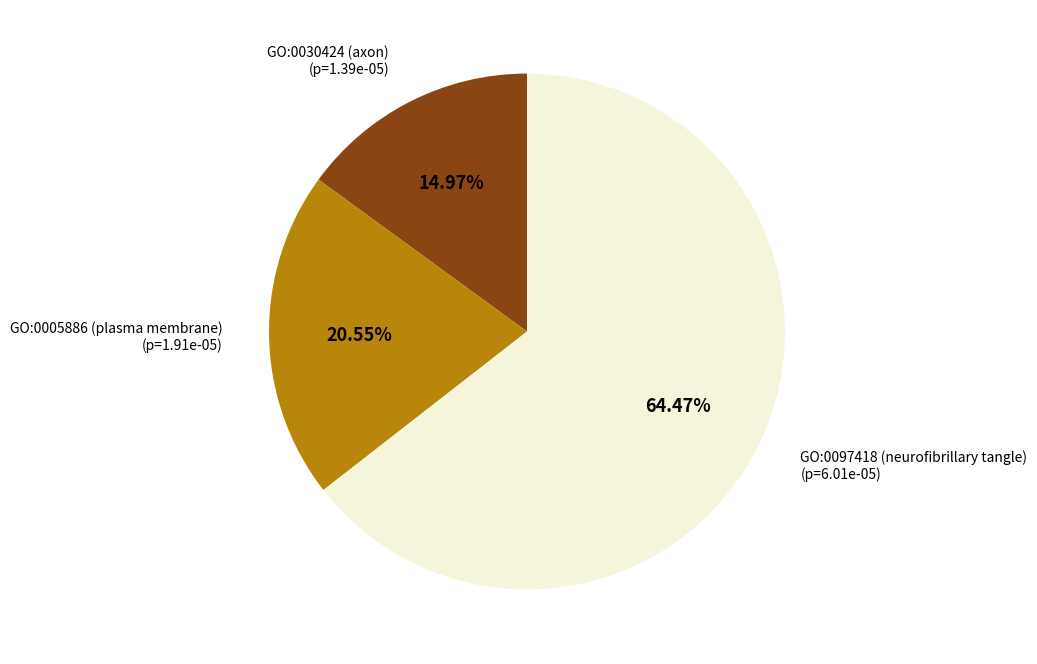

Which slice is the smallest?

GO:0030424 (axon)